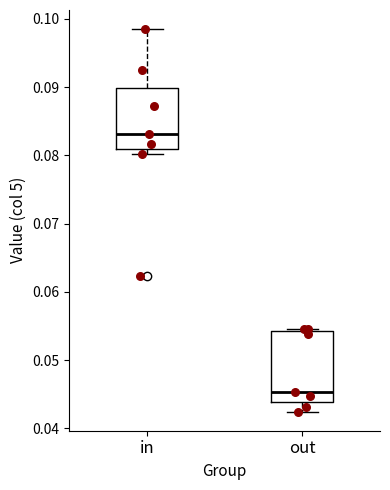

Which box's median line is the highest?

in